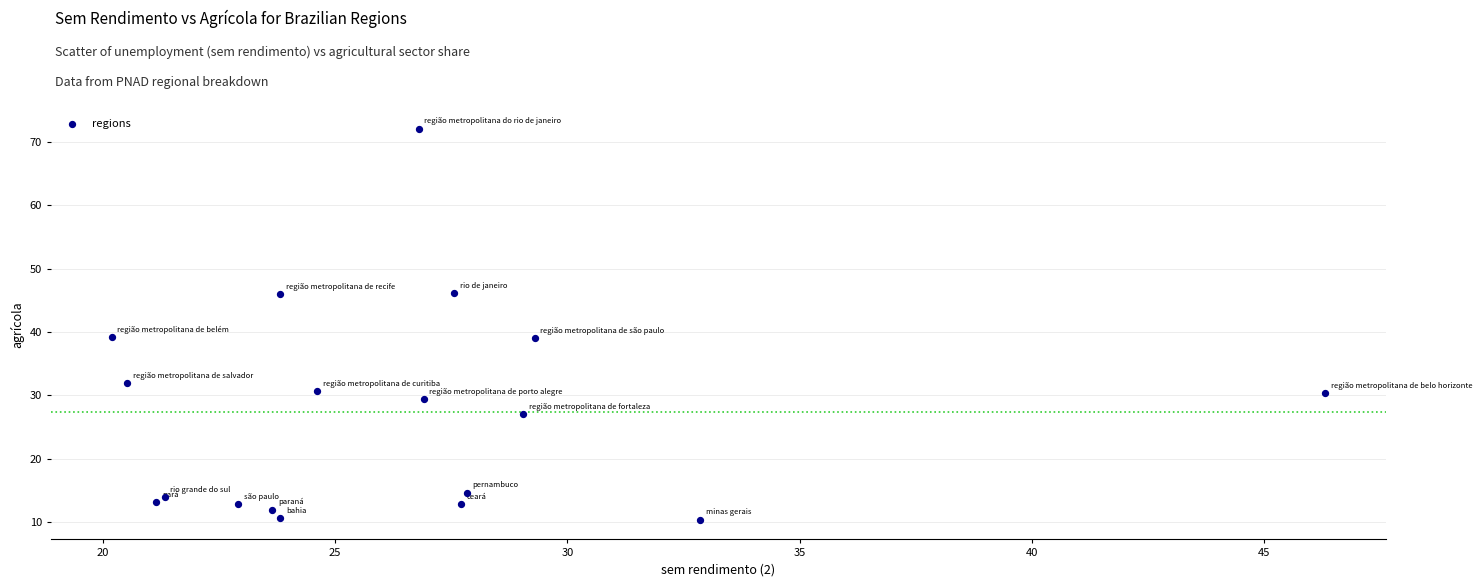

What is the range of Y values (max minus min)?

61.8